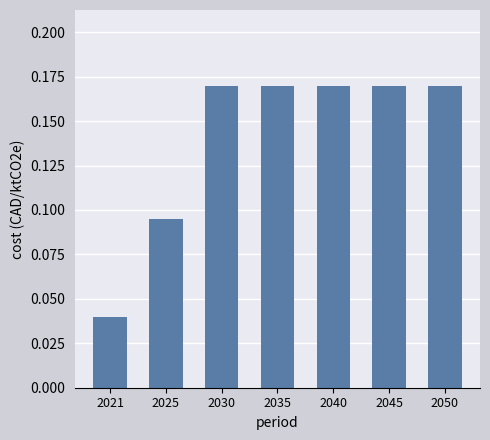

Which label corresponds to the smallest value in the chart?

2021